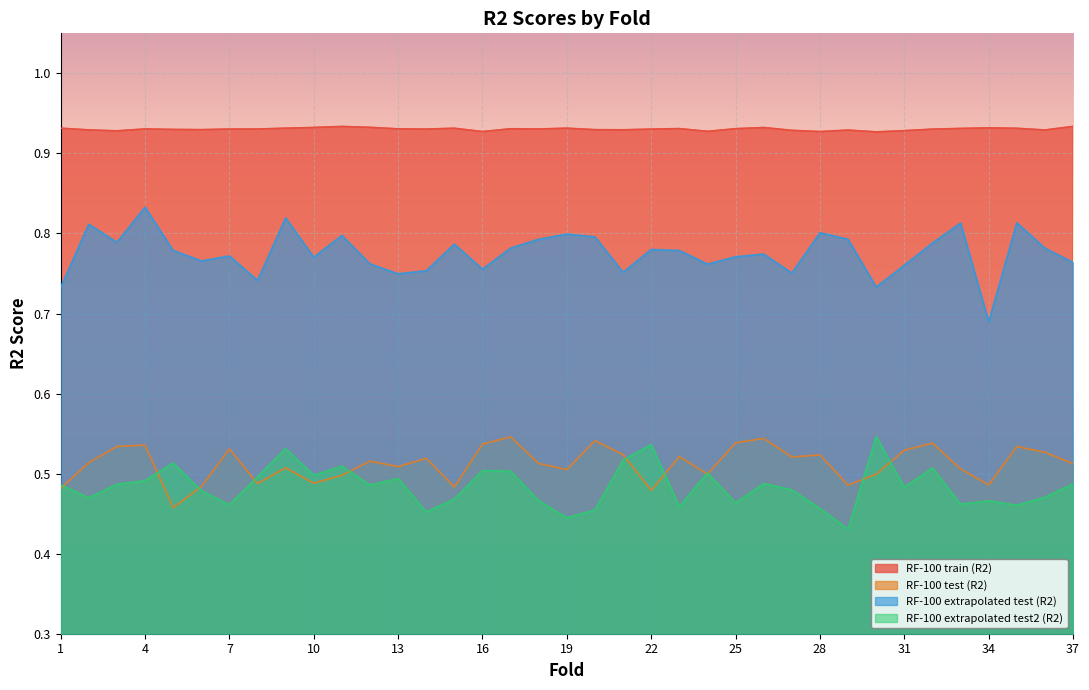

True or false: RF-100 extrapolated test (R2) has a value of 0.8 at 2.

True